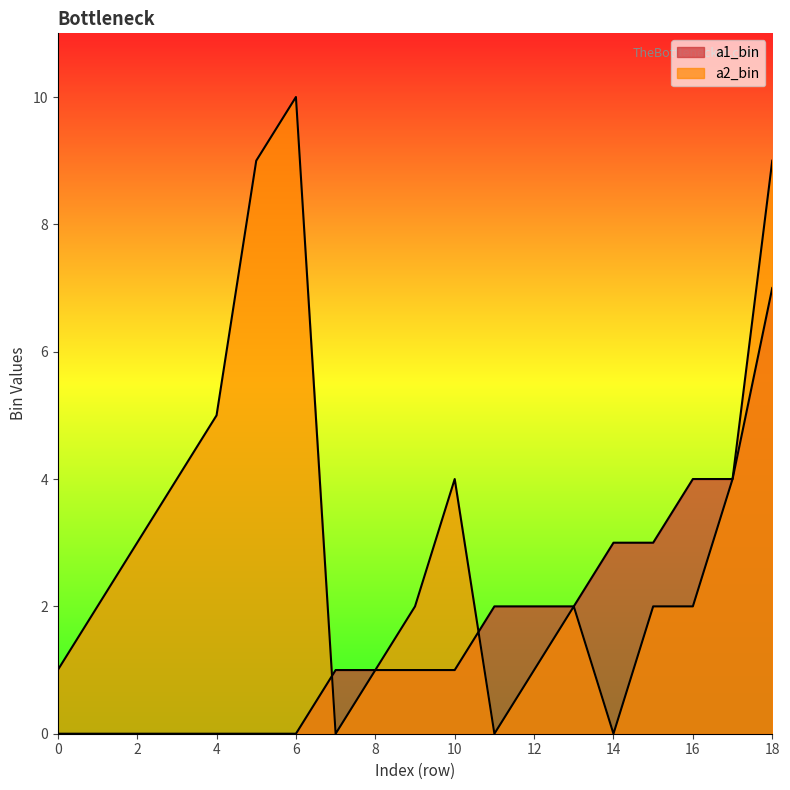

How many lines are shown in the chart?

2